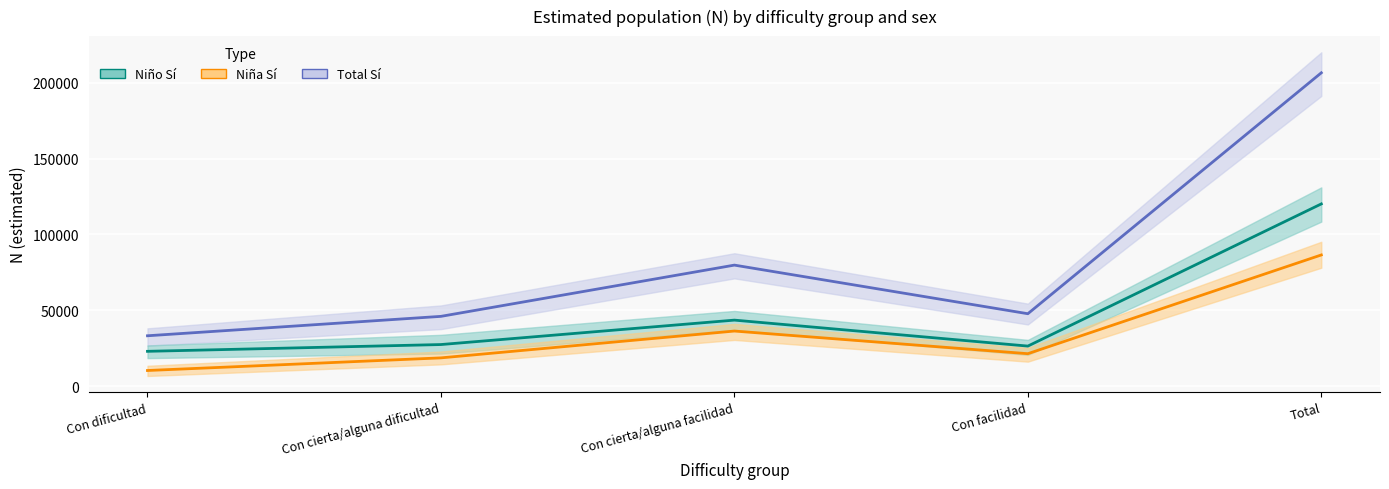

Is the value of Niño Sí at Con dificultad greater than the value of Total Sí at Con dificultad?

No